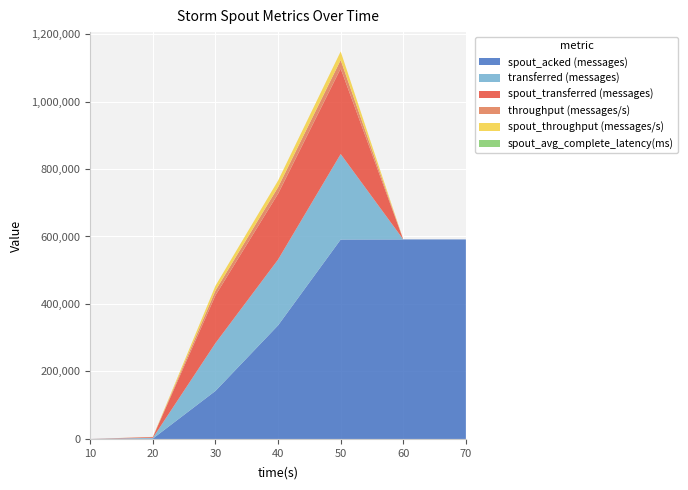

Reading left to right, what are all the values shown in this chart?

spout_acked (messages): 10=0.0	20=1140.0	30=142400.0	40=336680.0	50=590920.0	60=591220.0	70=591220.0
transferred (messages): 10=0.0	20=2240.0	30=141680.0	40=195020.0	50=253360.0	60=0.0	70=0.0
throughput (messages/s): 10=0.0	20=222.0	30=14131.0	40=19453.0	50=25287.0	60=0.0	70=0.0
spout_transferred (messages): 10=0.0	20=2240.0	30=141680.0	40=195020.0	50=253360.0	60=0.0	70=0.0
spout_throughput (messages/s): 10=0.0	20=222.0	30=14131.0	40=19453.0	50=25287.0	60=0.0	70=0.0
spout_avg_complete_latency(ms): 10=0.0	20=40.0	30=57.7	40=29.0	50=19.6	60=19.6	70=19.6